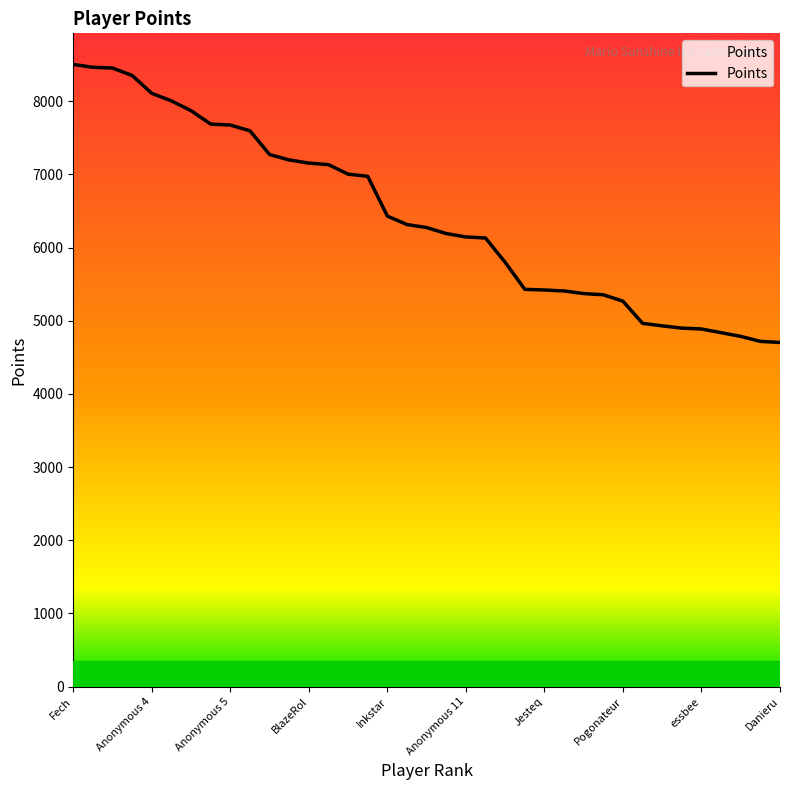

How many lines are shown in the chart?

1